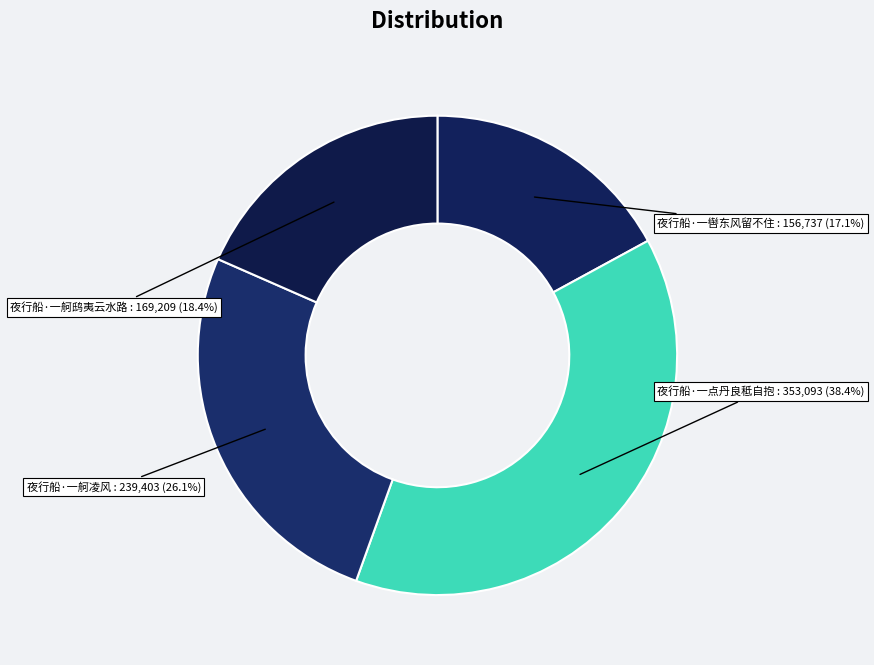

How many segments does this pie chart have?

4